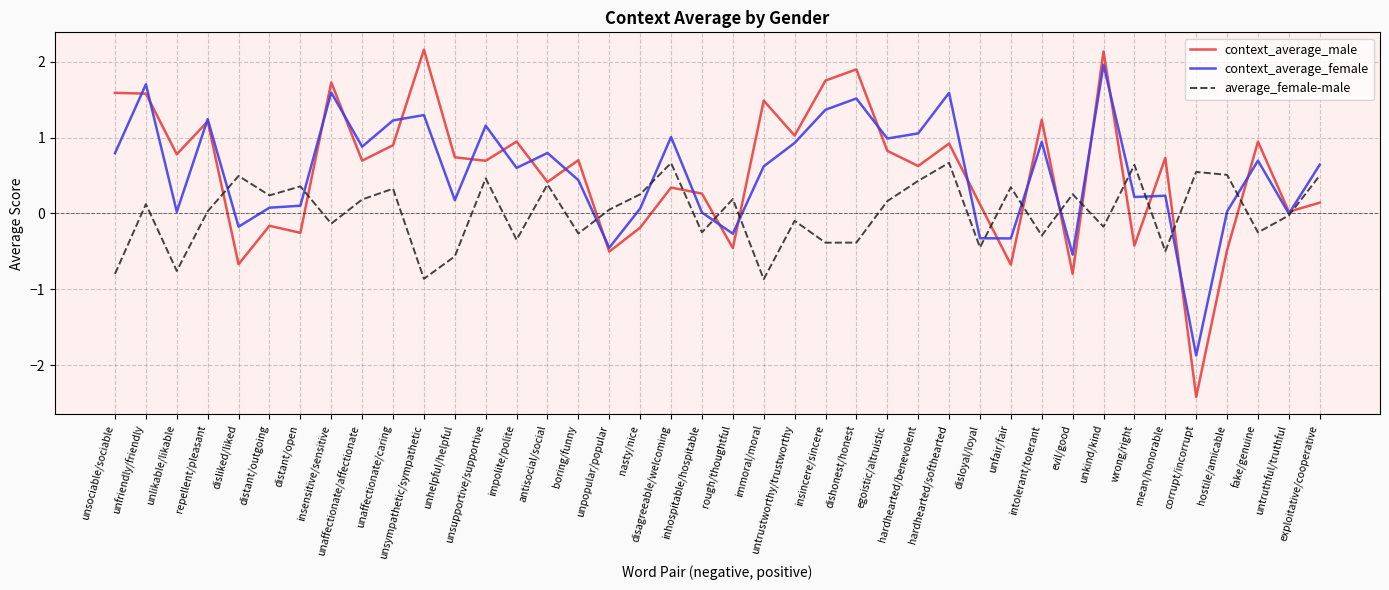

Is it true that average_female-male equals 0.5 at unaffectionate/caring?

False